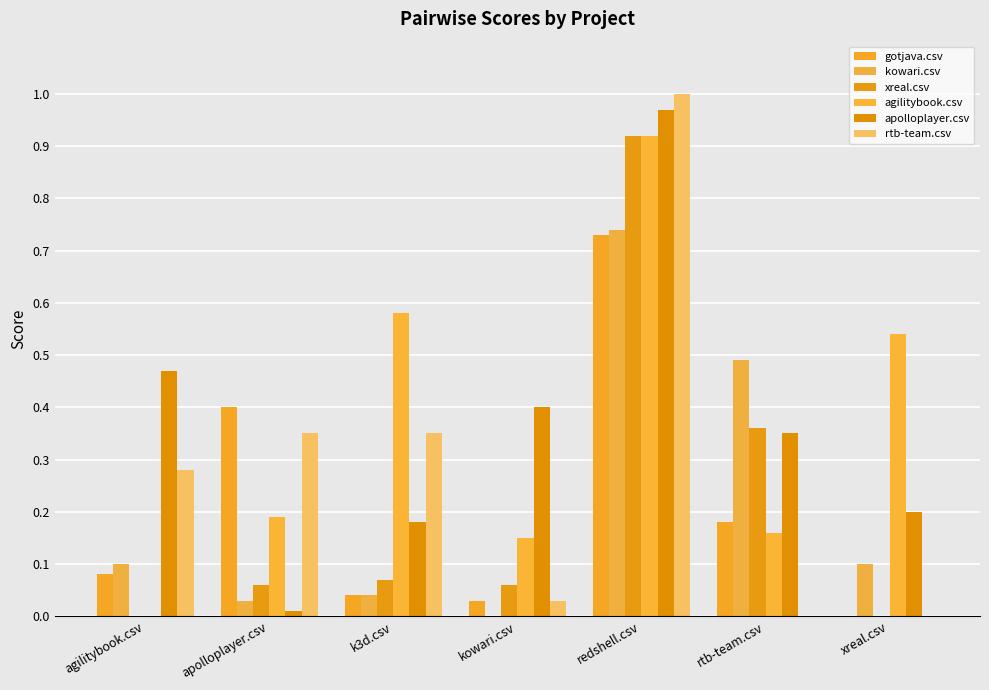

The kowari.csv series shows 0.1 at apolloplayer.csv. True or false?

False